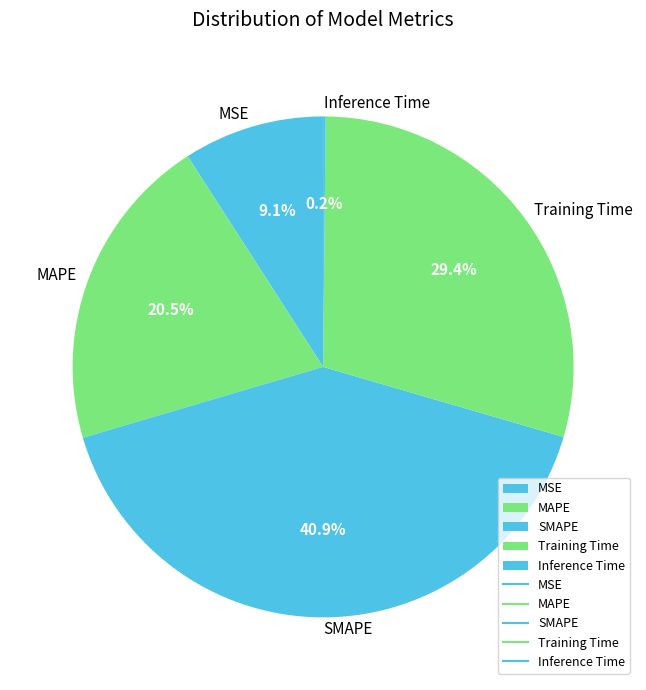

Which has a higher value, MAPE or SMAPE?

SMAPE